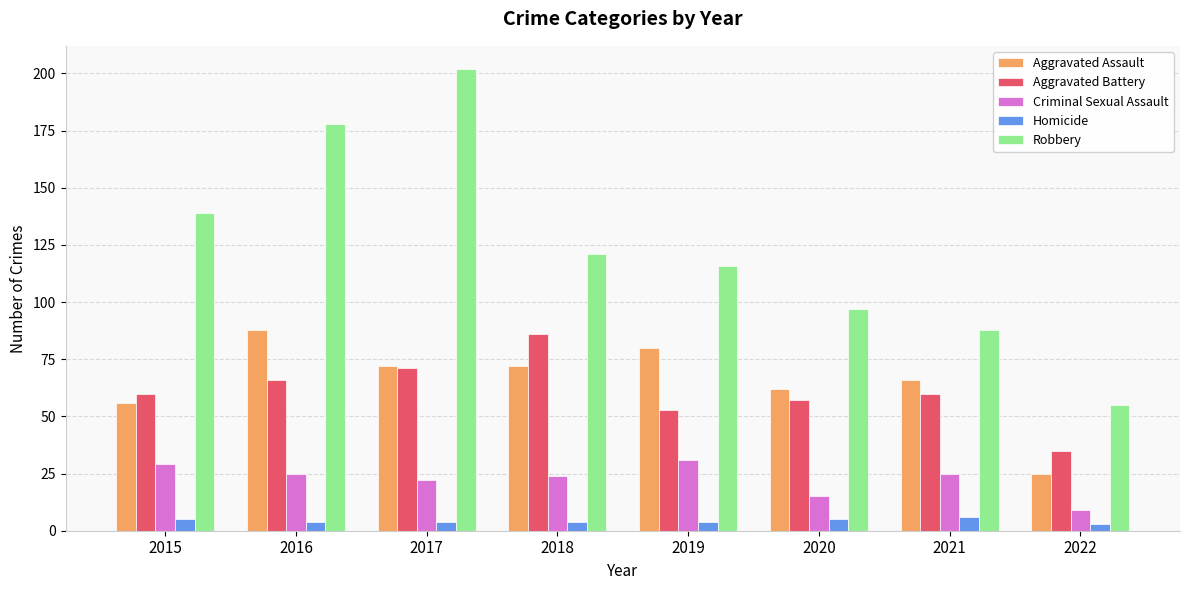

At which label does Robbery reach its minimum?

2022